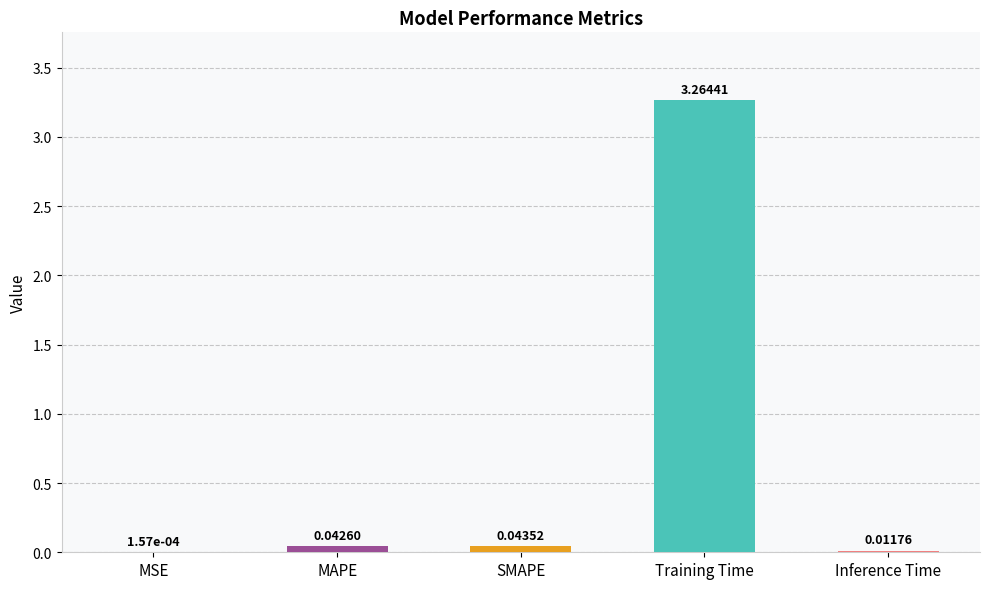

What is the sum of the values at MAPE and Inference Time?

0.1